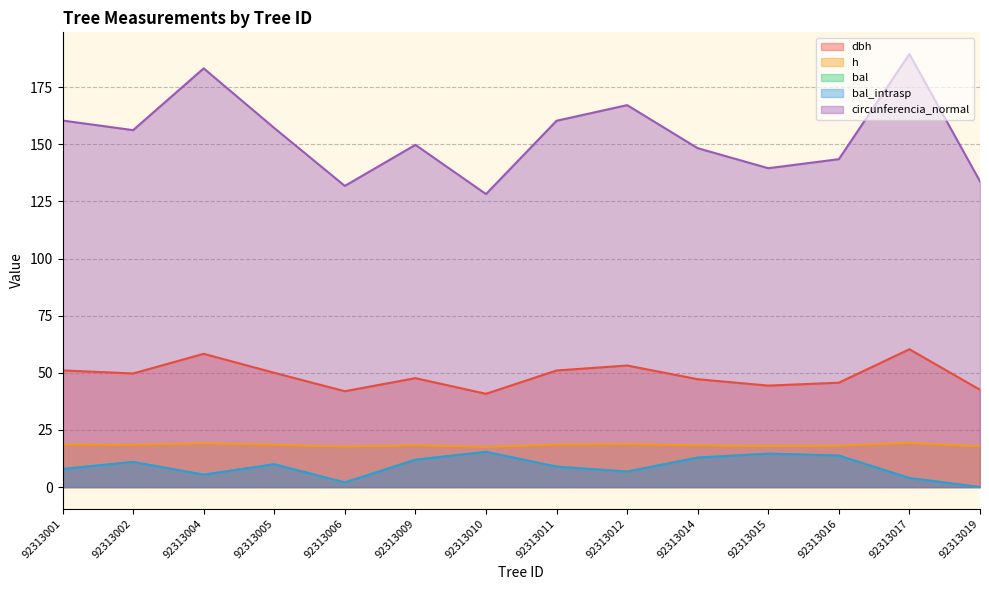

True or false: bal and dbh cross at least once.

False